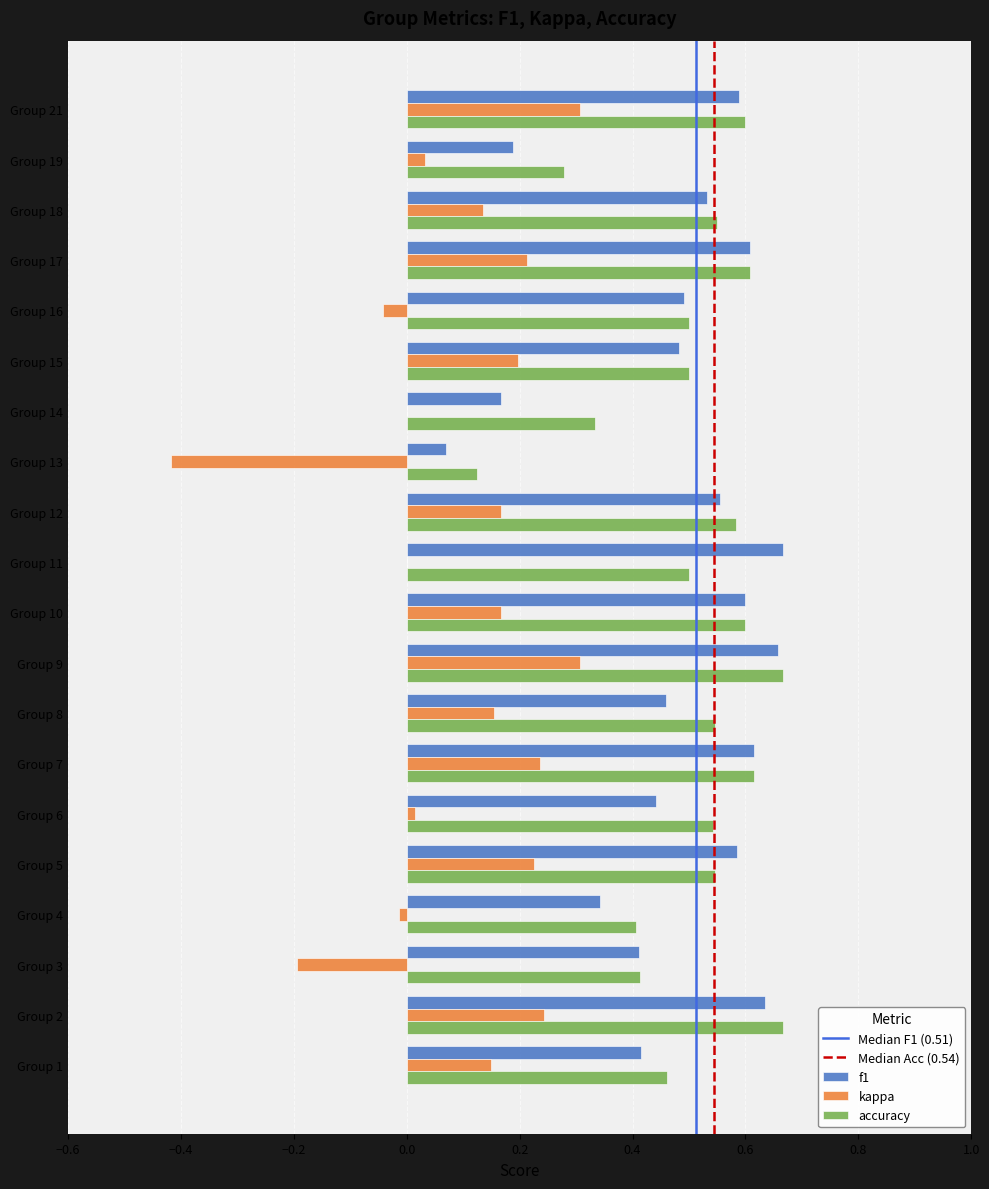

What is the total value across all series at Group 9?

1.6